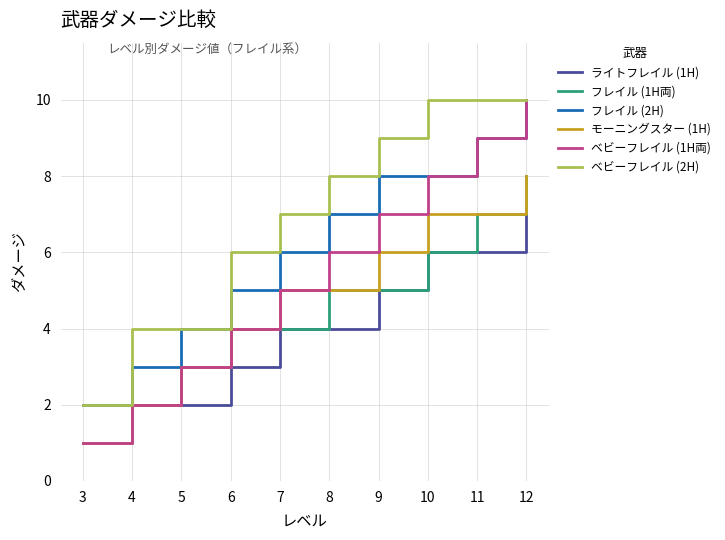

The value of フレイル (2H) at 8 is 7. True or false?

True